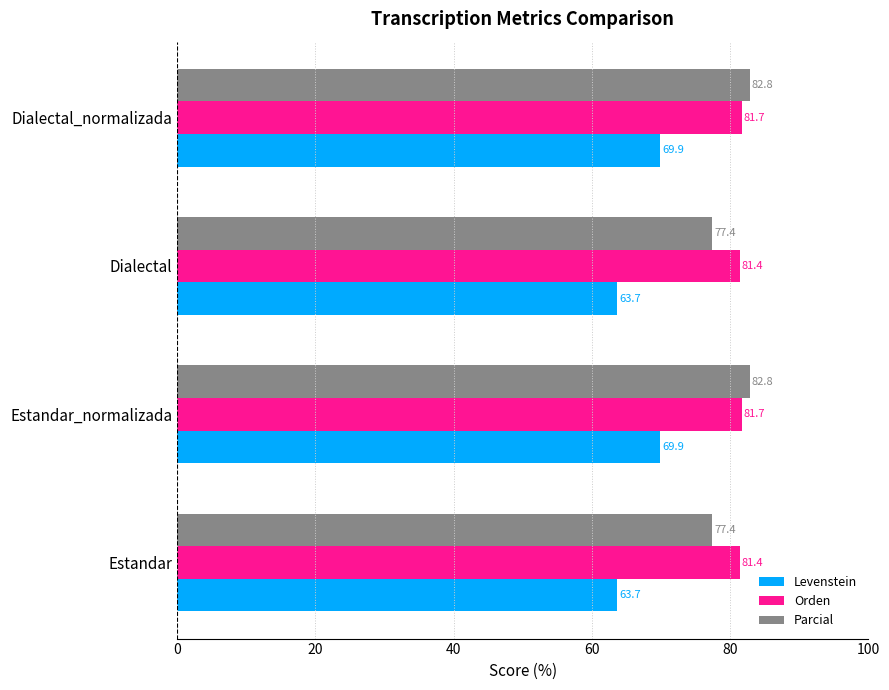

Read the Levenstein value at Estandar.

63.7